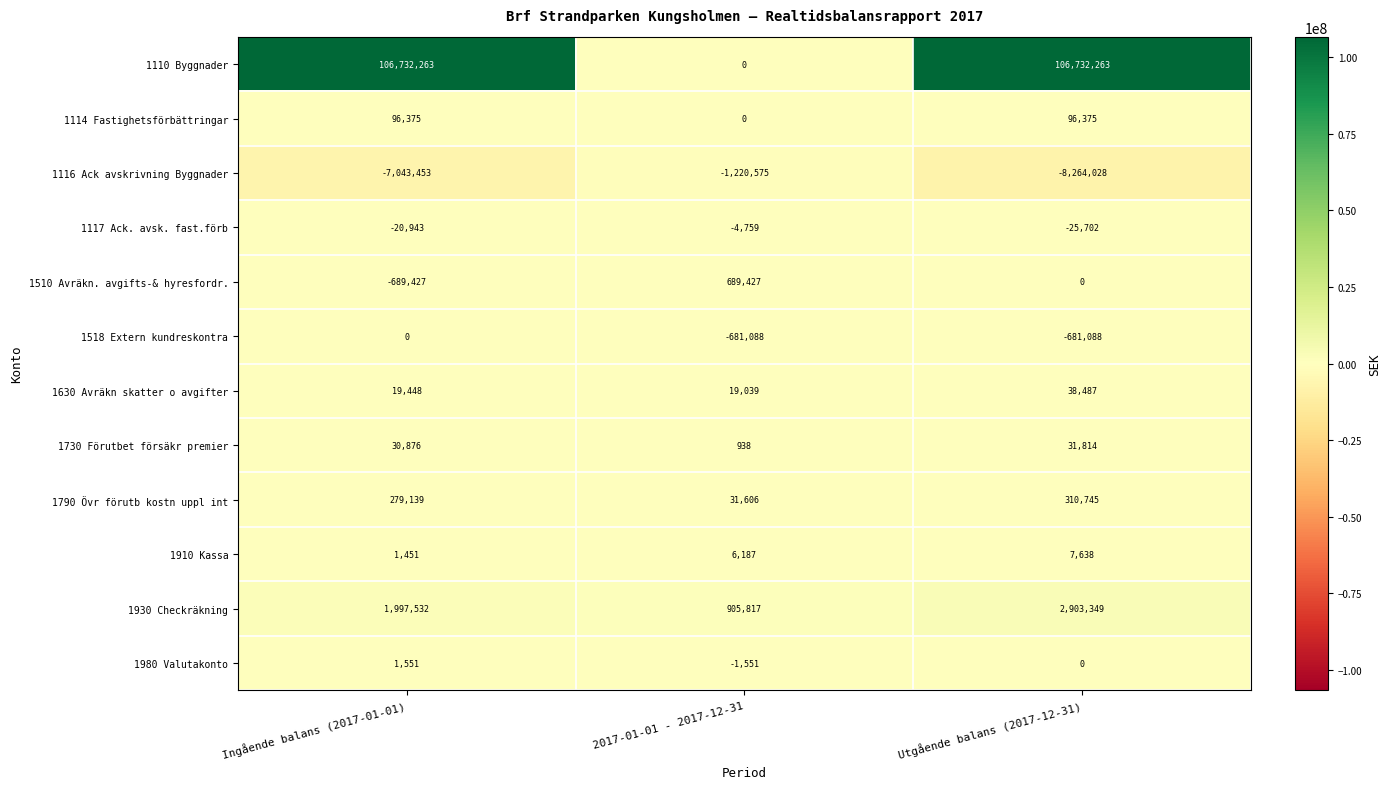

What is the total value across all series at Utgående balans (2017-12-31)?

101149853